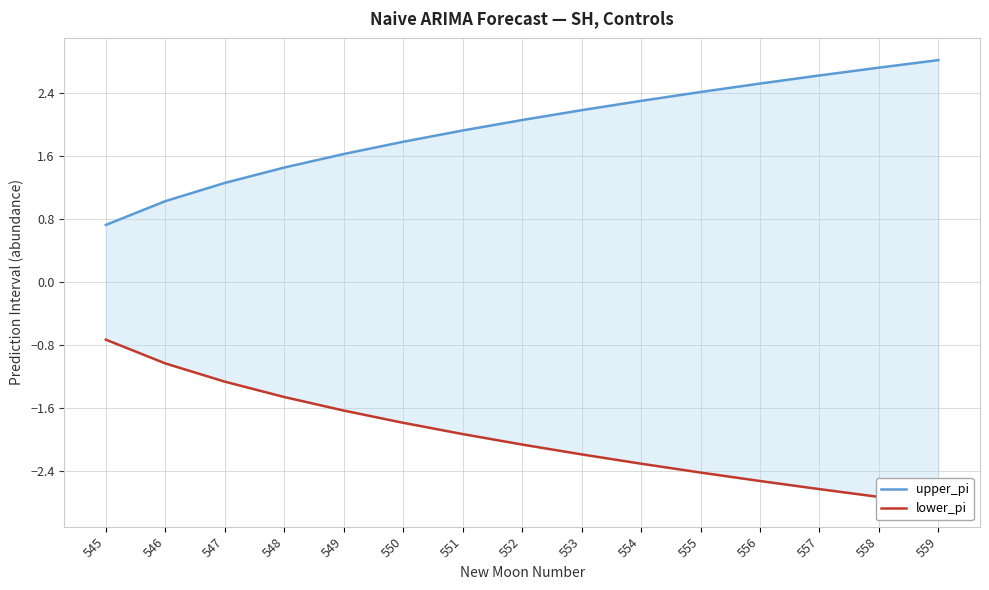

What is the sum of the lower_pi values at 549 and 546?

-2.7